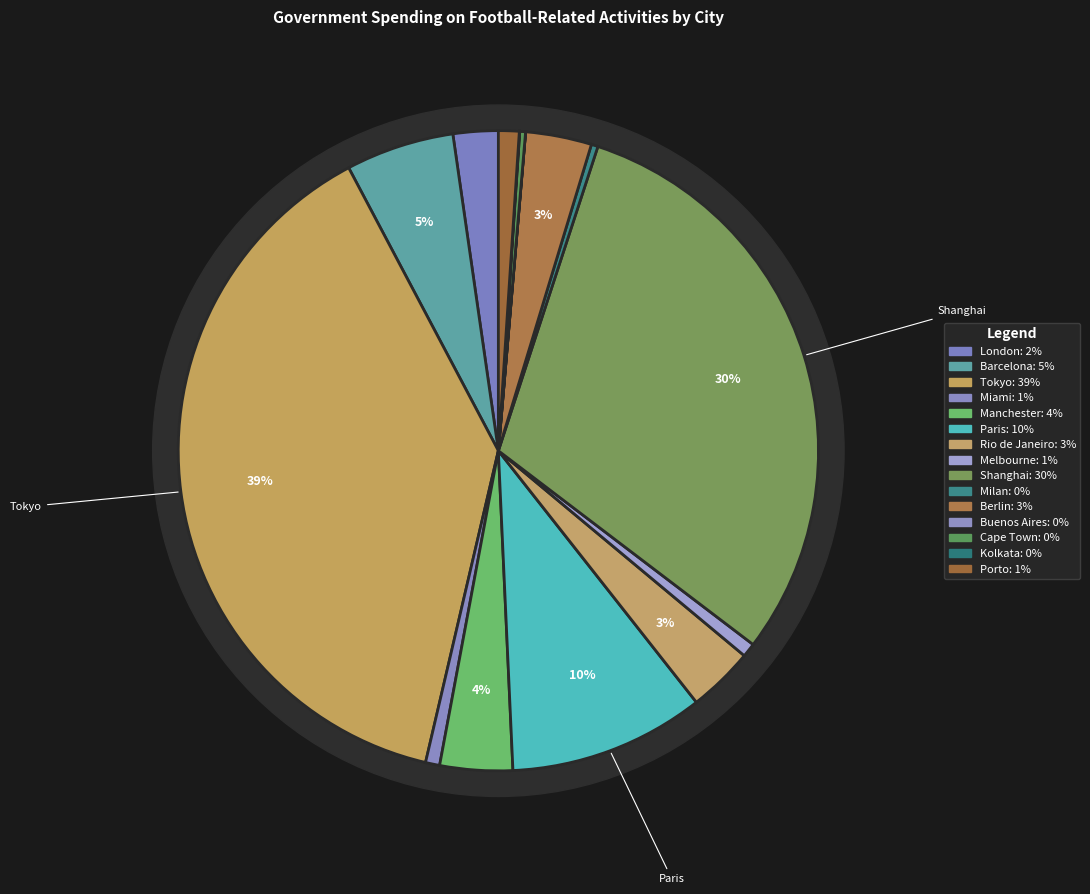

Combined, what portion of the pie is Cape Town and Tokyo?

38.9%